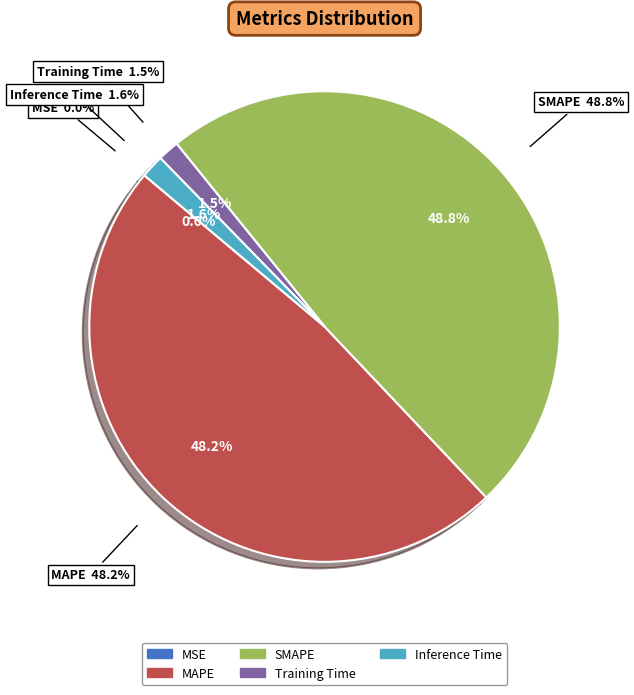

What percentage is the SMAPE slice, to the nearest percent?

49%